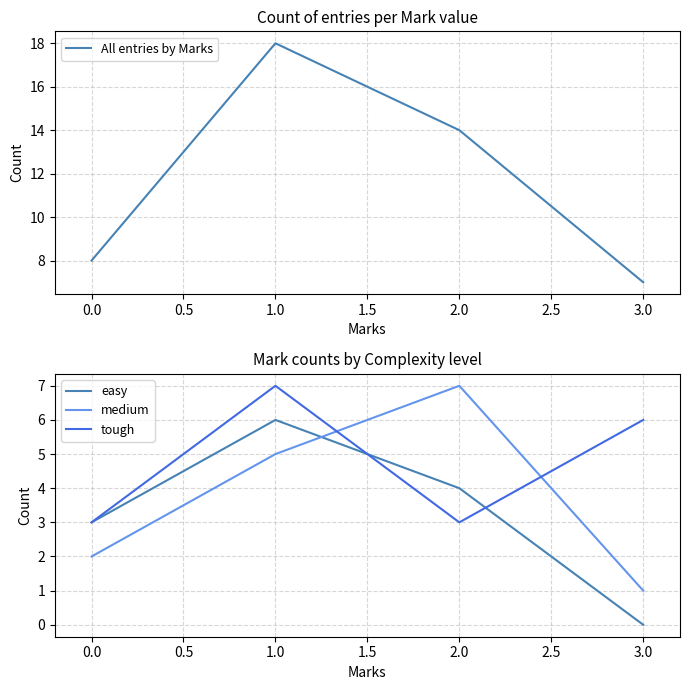

Which series has the widest spread of values?

All entries by Marks